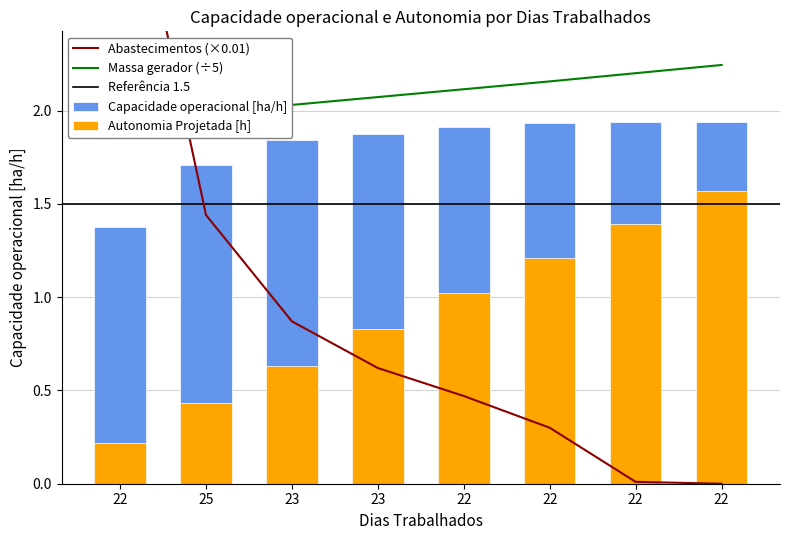

Reading right to left, what are all the values shown in this chart?

Capacidade operacional [ha/h]: 22=1.9	22=1.9	22=1.9	22=1.9	23=1.9	23=1.8	25=1.7	22=1.4
Autonomia Projetada [h]: 22=1.6	22=1.4	22=1.2	22=1.0	23=0.8	23=0.6	25=0.4	22=0.2
Abastecimentos: 22=0.0	22=0.0	22=0.3	22=0.5	23=0.6	23=0.9	25=1.4	22=3.6
Massa gerador: 22=2.2	22=2.2	22=2.2	22=2.1	23=2.1	23=2.0	25=2.0	22=1.9